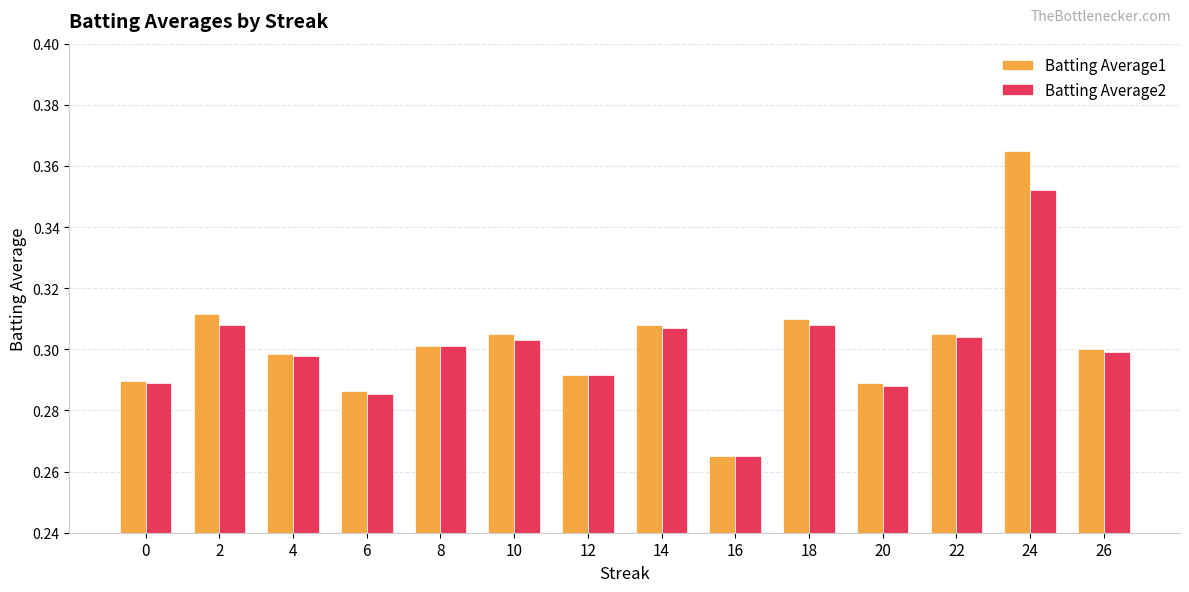

What is the difference between the maximum and second lowest values in the Batting Average1 series?

0.1